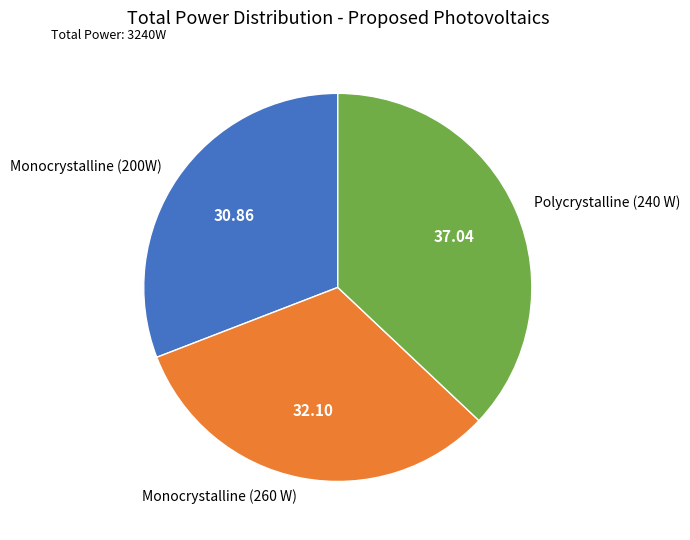

What is the smallest slice in the pie chart?

Monocrystalline (200W)